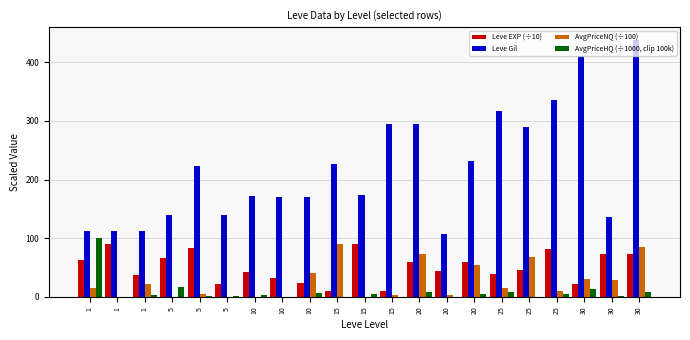

Count the number of categories in the chart.

21